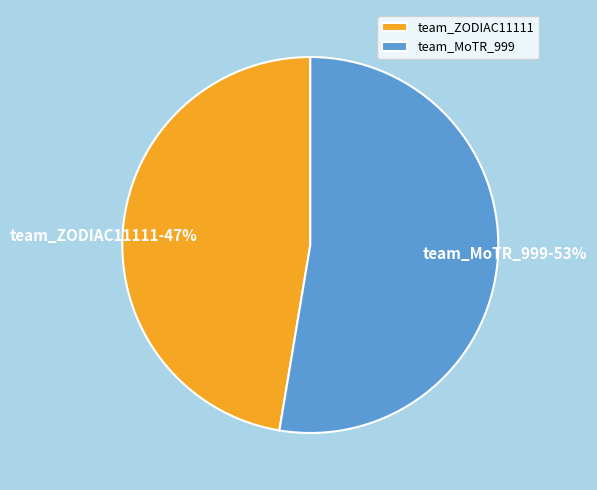

To the nearest percent, what is the combined percentage of team_MoTR_999 and team_ZODIAC11111?

100%